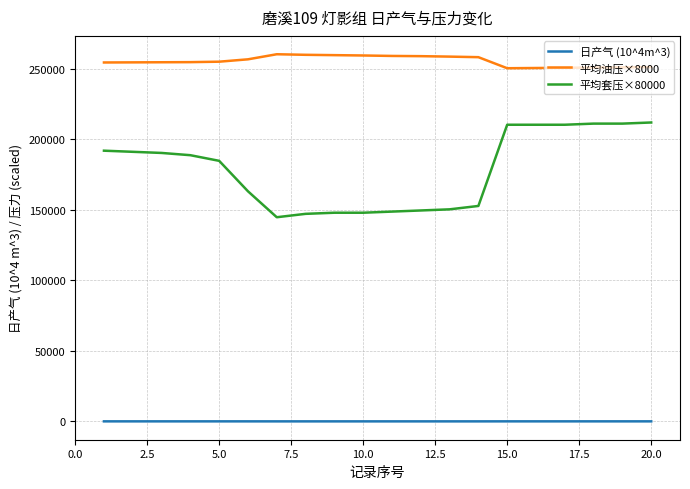

What is the smallest value displayed?

19.0